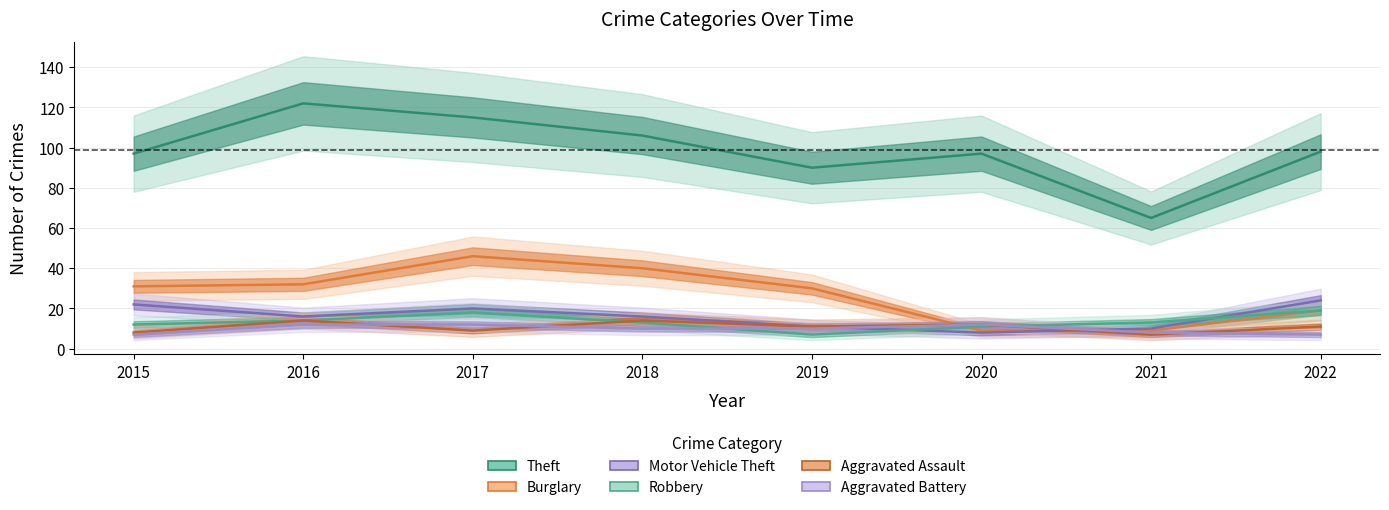

Rank the series by their maximum value, from highest to lowest.

Theft, Burglary, Motor Vehicle Theft, Robbery, Aggravated Assault, Aggravated Battery